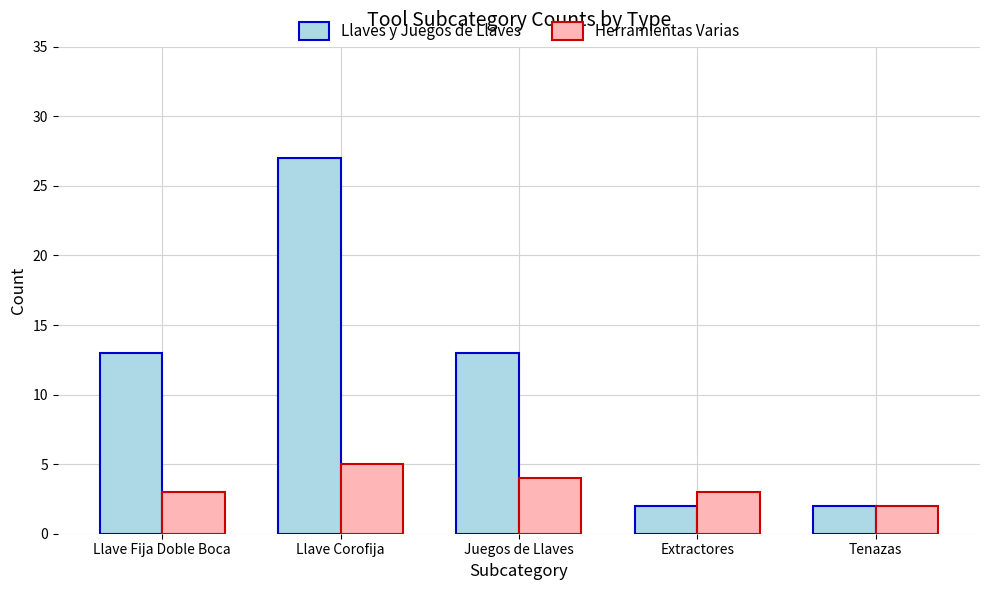

At how many categories does at least one series exceed 20?

1